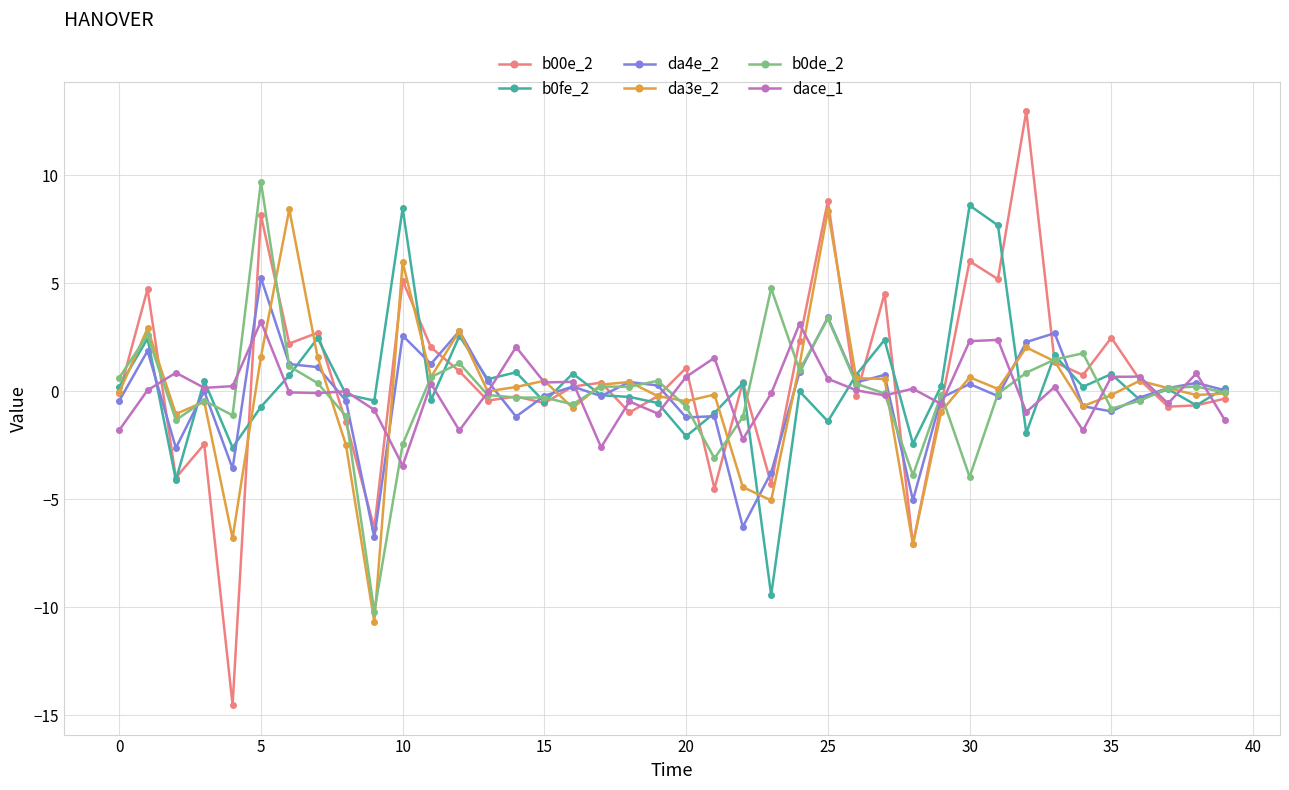

Does the chart have visible grid lines?

Yes